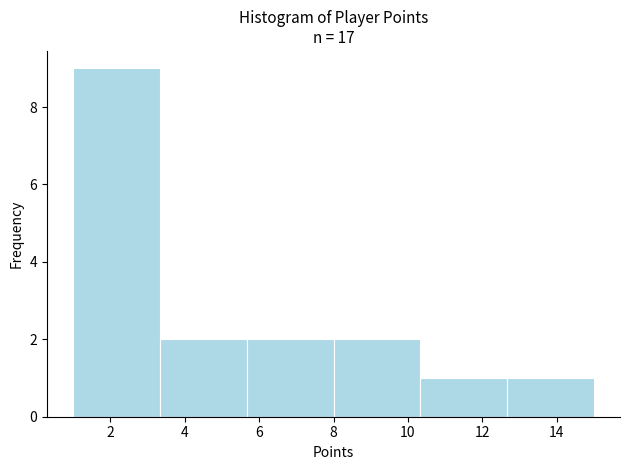

How tall is the bar that spans 8.0 to 10.4 on the x-axis? Neither the bar edges nor the heights are printed on the chart, so give them approximately, as read against the axes.

2